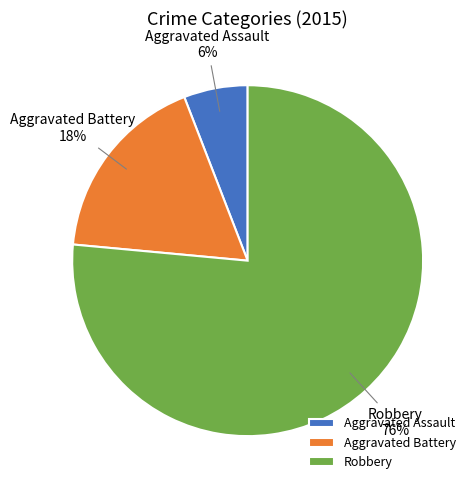

What is the smallest slice in the pie chart?

Aggravated Assault